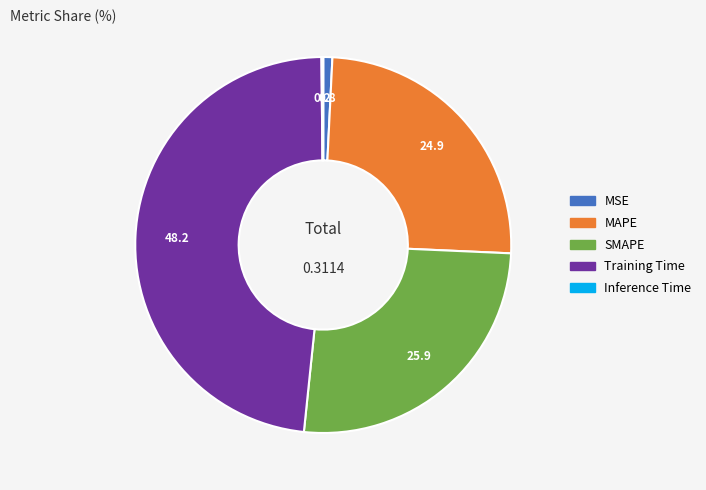

Does Training Time represent more than half of the total?

No